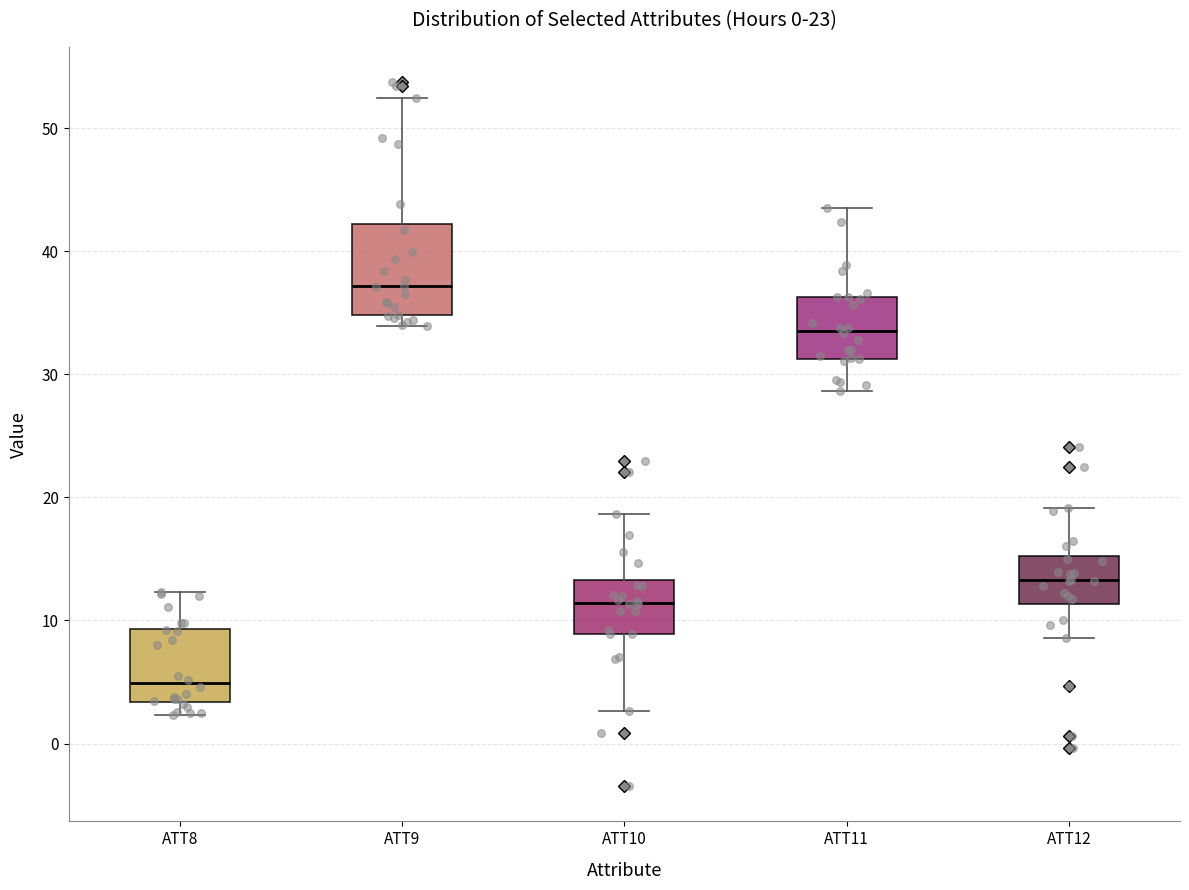

Which box is the tallest, from its lower edge to its upper edge?

ATT9